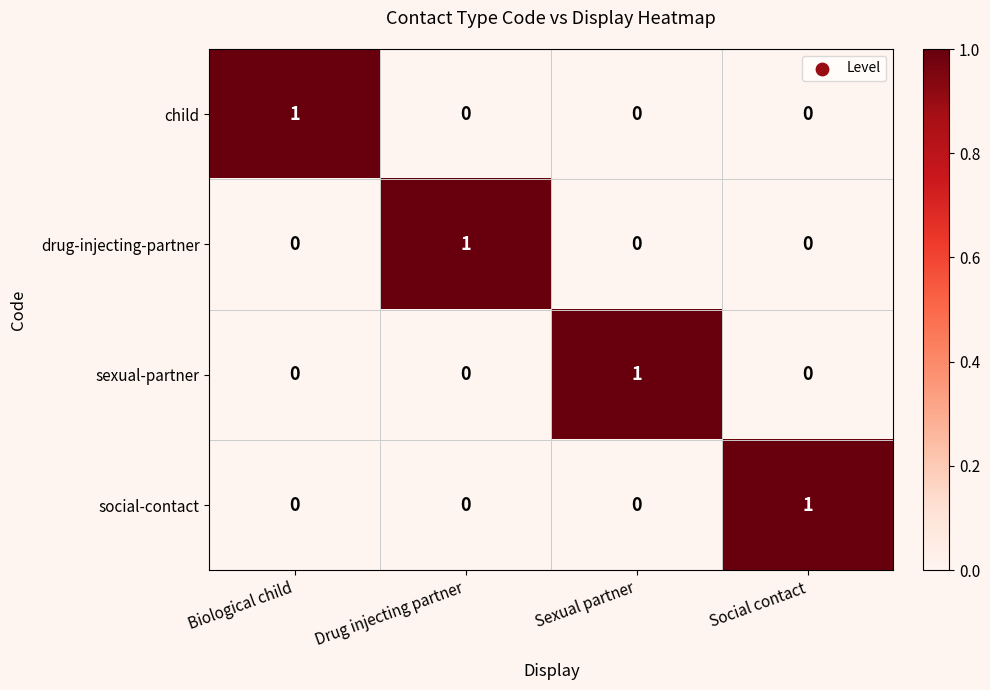

How many drug-injecting-partner values are between 0 and 1?

4